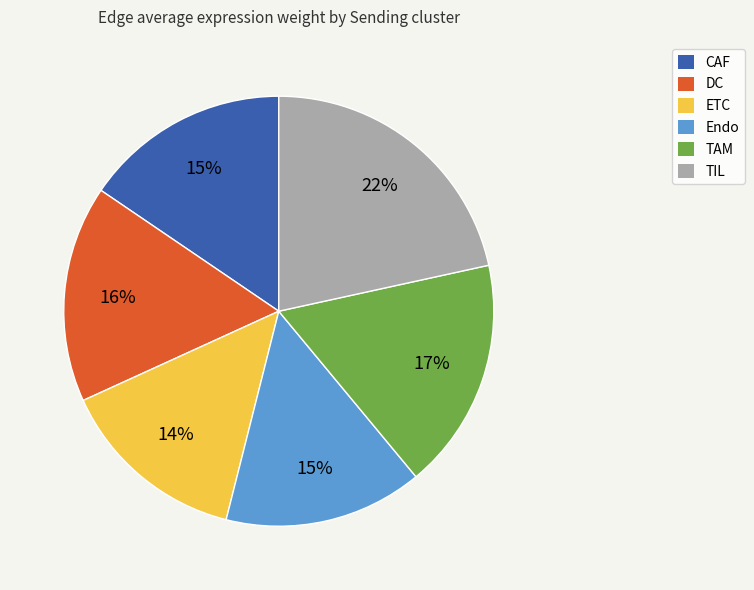

What is the smallest slice in the pie chart?

ETC